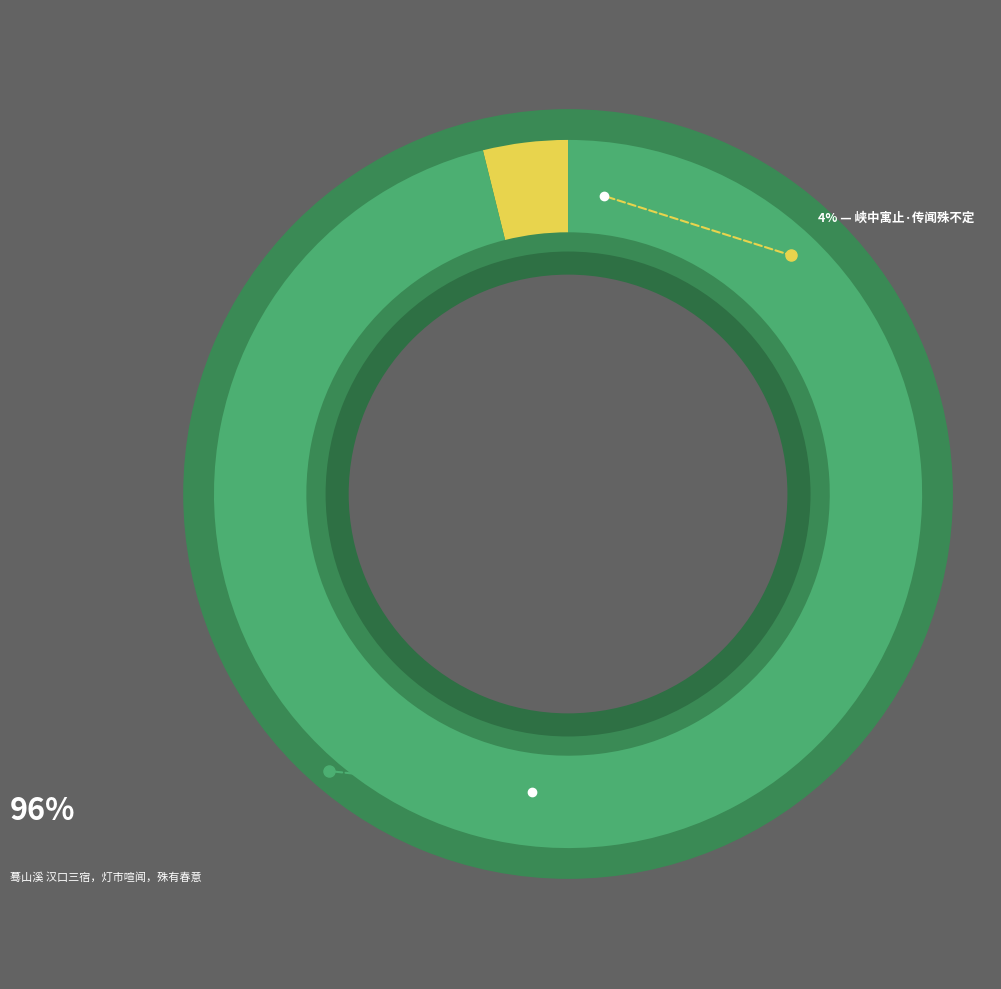

Which slice is the largest?

蓦山溪 汉口三宿，灯市喧闻，殊有春意